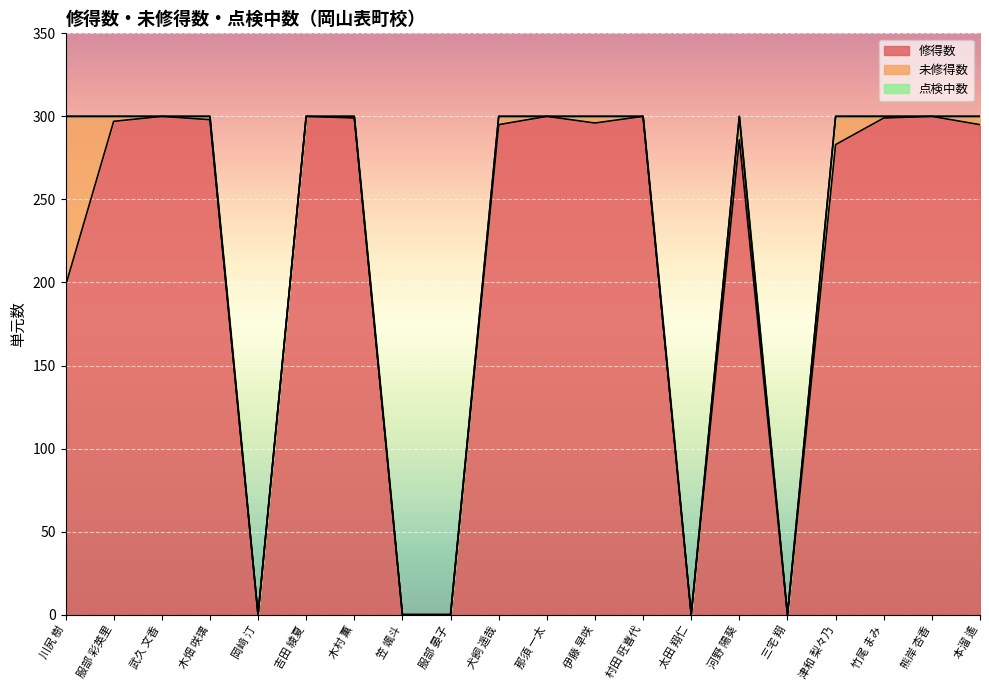

List the series in order of their peak value, highest first.

修得数, 未修得数, 点検中数